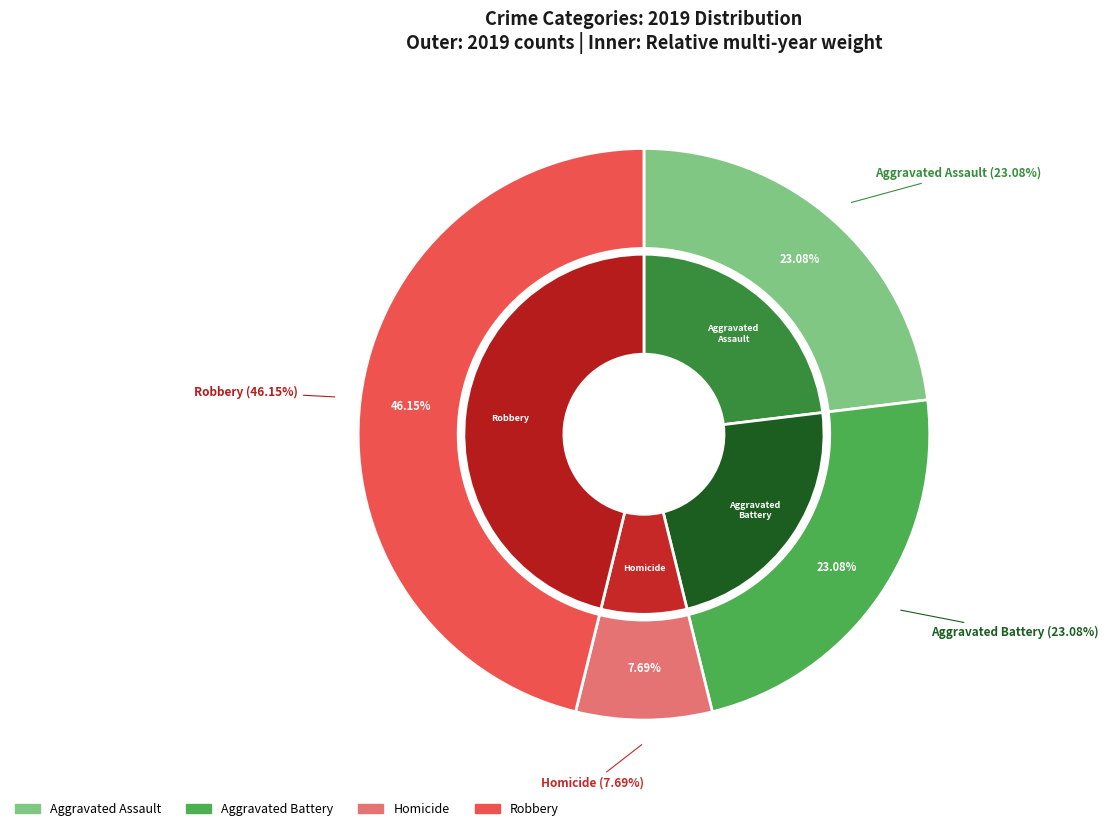

Is there a majority slice in this chart?

No